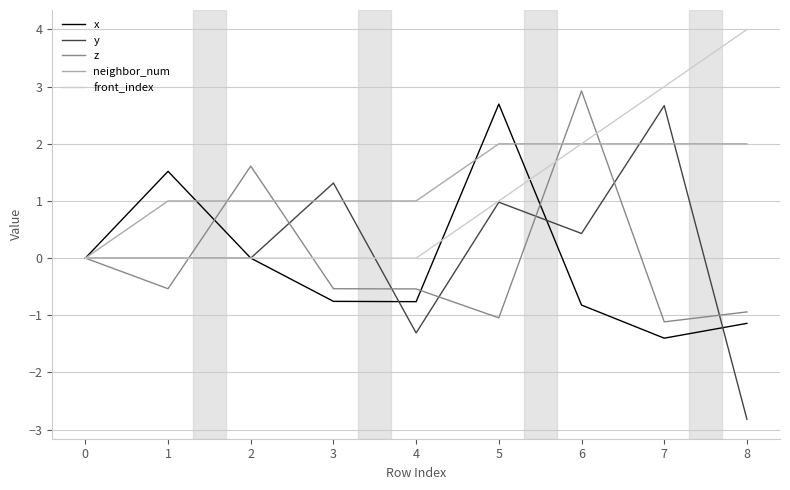

What is the sum of the x values at 4 and 5?

1.9